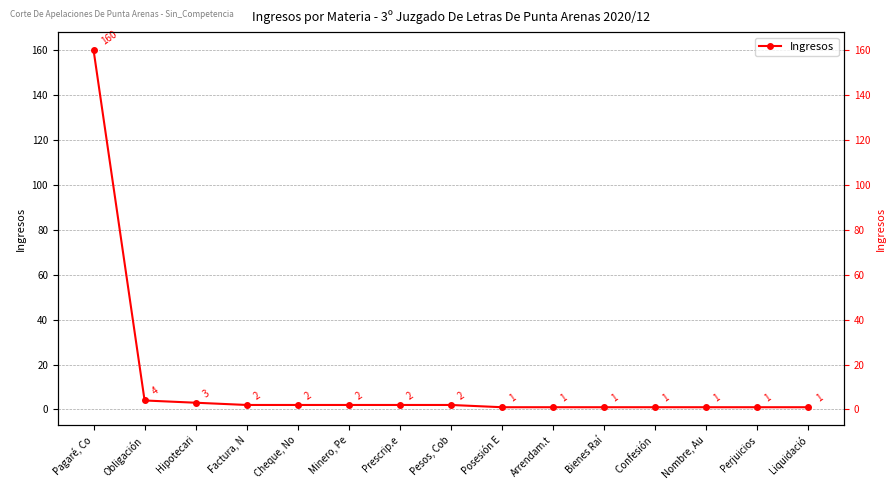

At which category does the chart reach its peak across all series?

Pagaré, Co